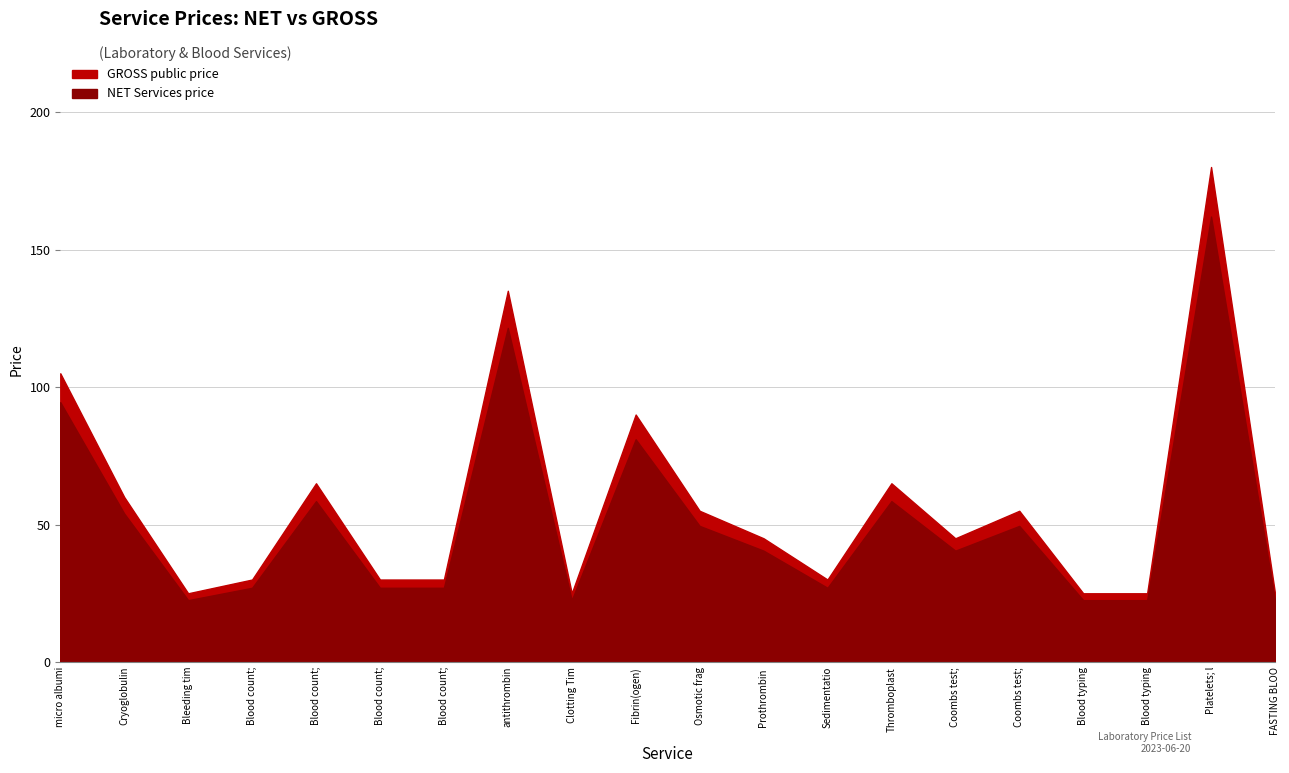

True or false: GROSS public price and NET Services price intersect in this chart.

False